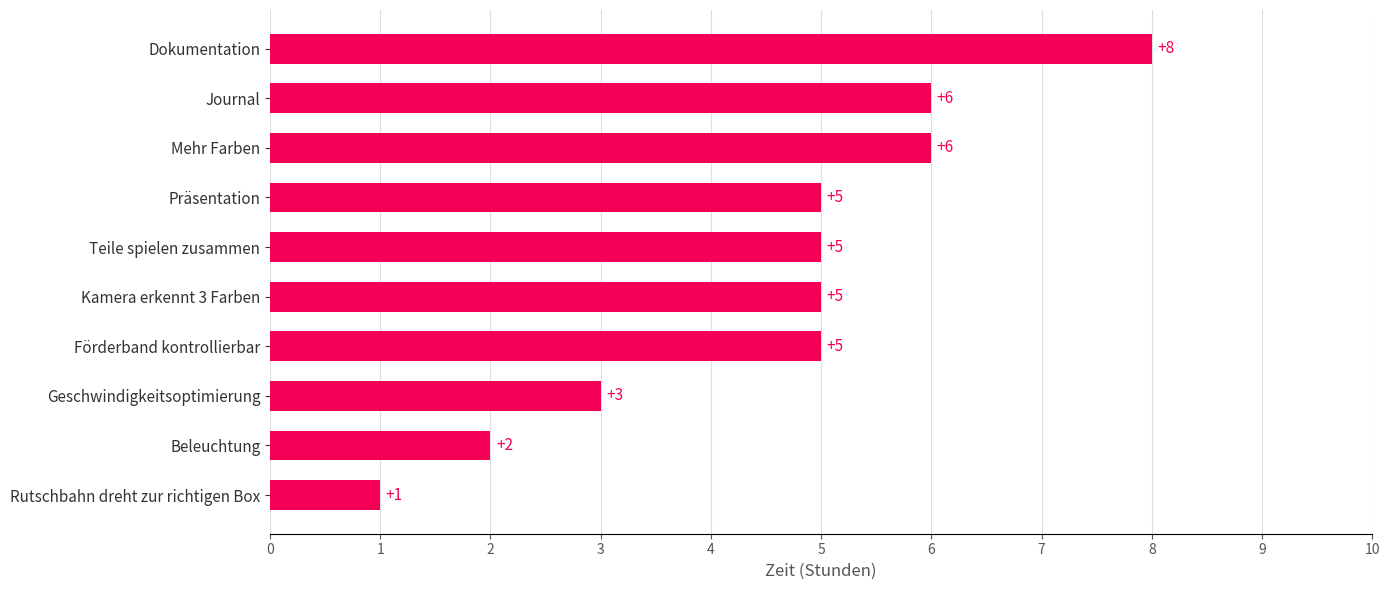

What is the difference between the maximum and minimum values?

7